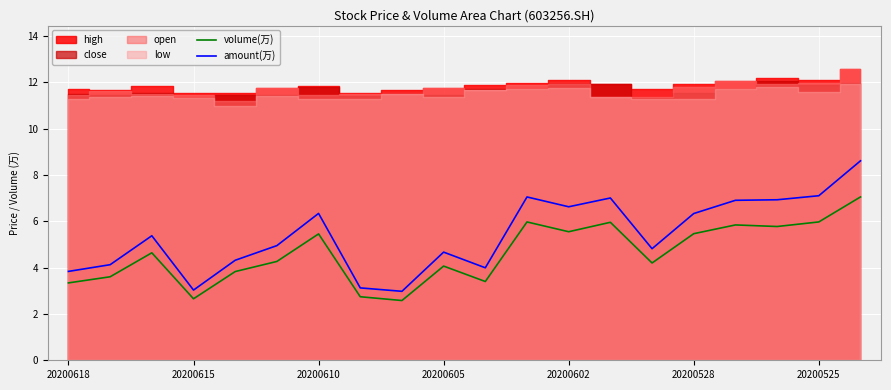

What is the difference between the maximum and minimum values in the volume(万) series?

4.5